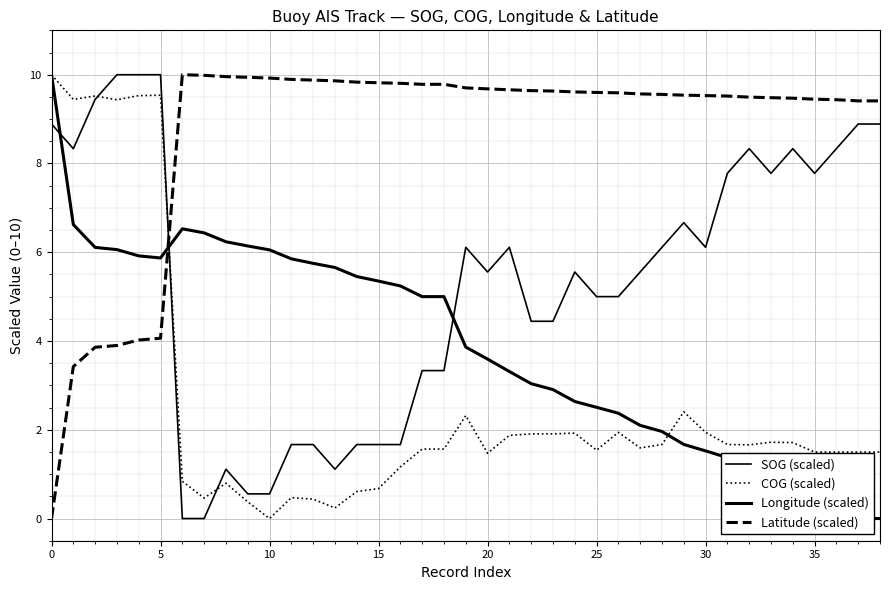

At how many categories does at least one series exceed 0?

39